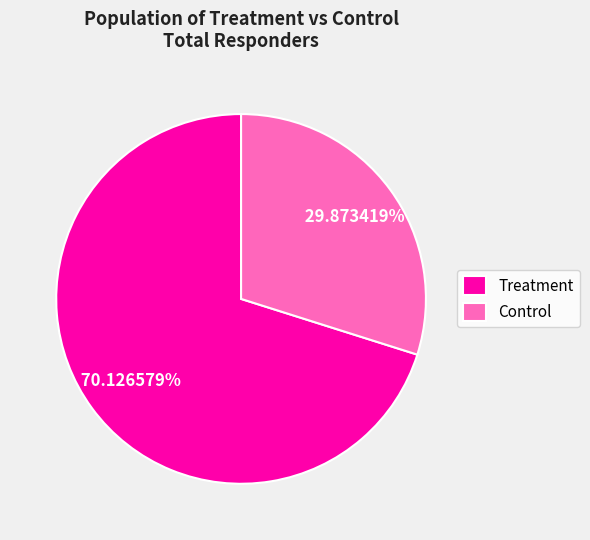

Between Control and Treatment, which is larger?

Treatment